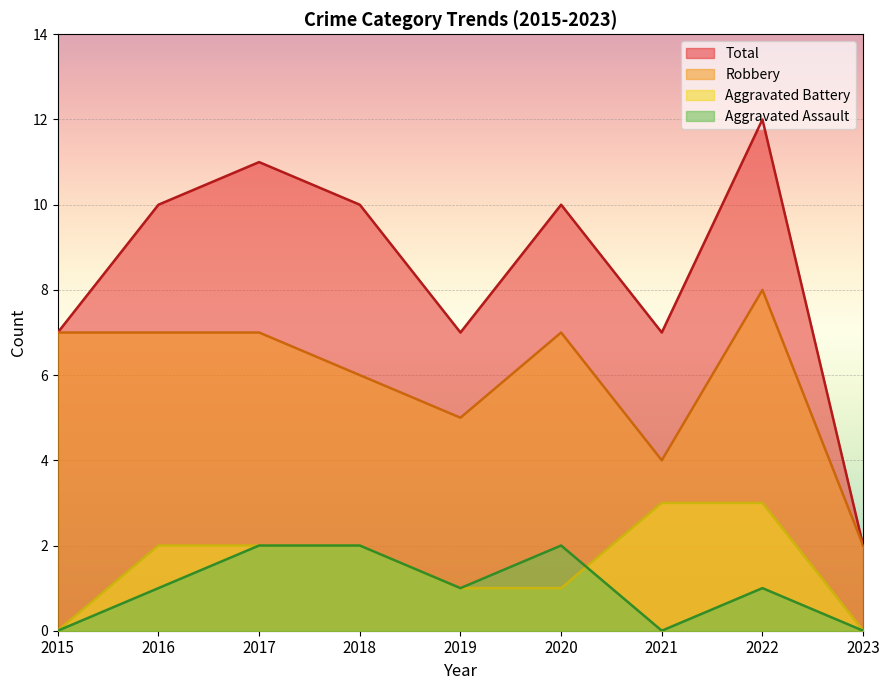

Reading left to right, transcribe all the data shown in this chart.

Aggravated Assault: 2015=0	2016=1	2017=2	2018=2	2019=1	2020=2	2021=0	2022=1	2023=0
Aggravated Battery: 2015=0	2016=2	2017=2	2018=2	2019=1	2020=1	2021=3	2022=3	2023=0
Robbery: 2015=7	2016=7	2017=7	2018=6	2019=5	2020=7	2021=4	2022=8	2023=2
Total: 2015=7	2016=10	2017=11	2018=10	2019=7	2020=10	2021=7	2022=12	2023=2